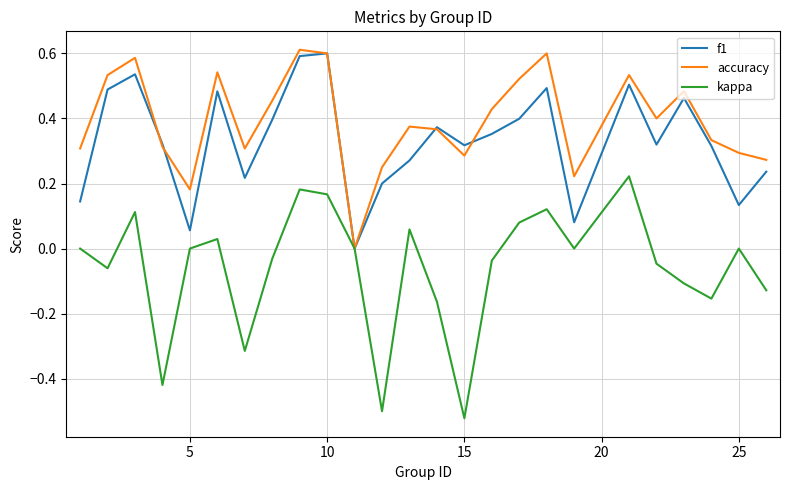

Which series has the largest total across all categories?

accuracy